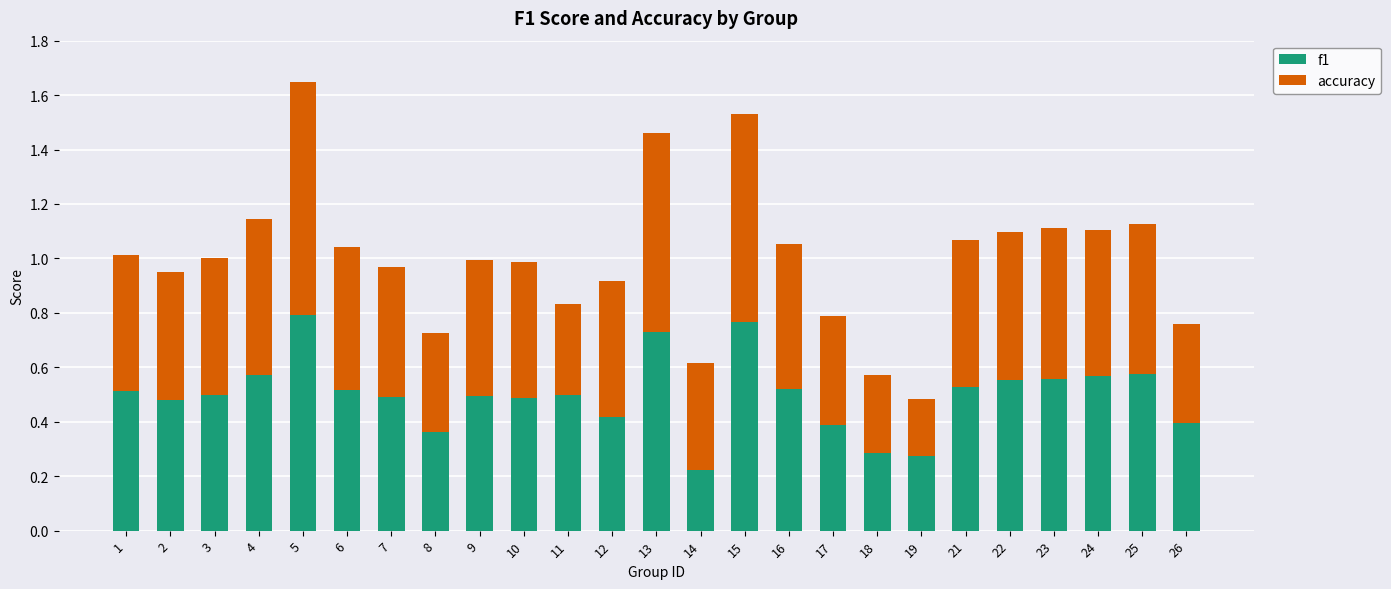

What is the sum of the f1 values at 5 and 19?

1.1